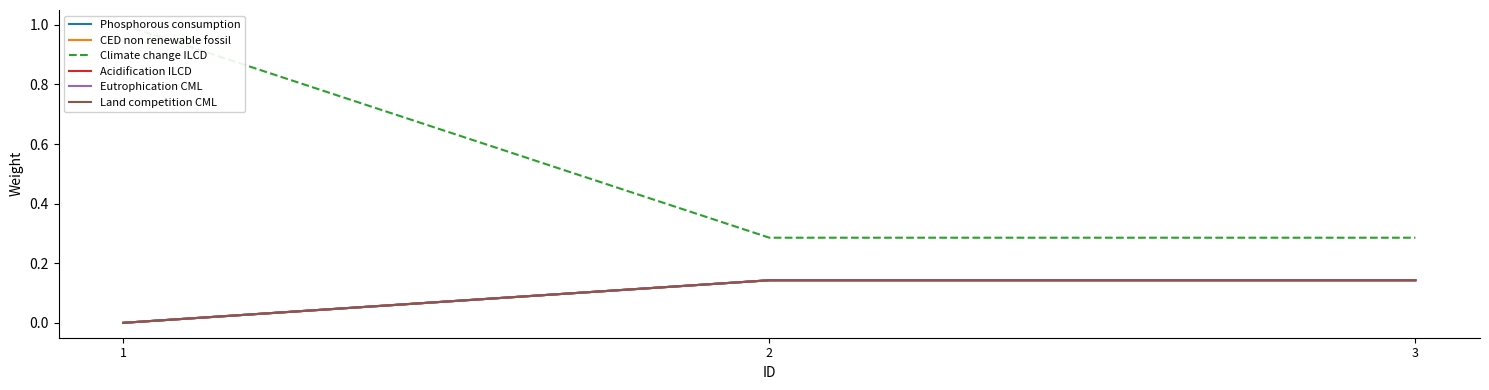

At how many categories does at least one series exceed 0?

3